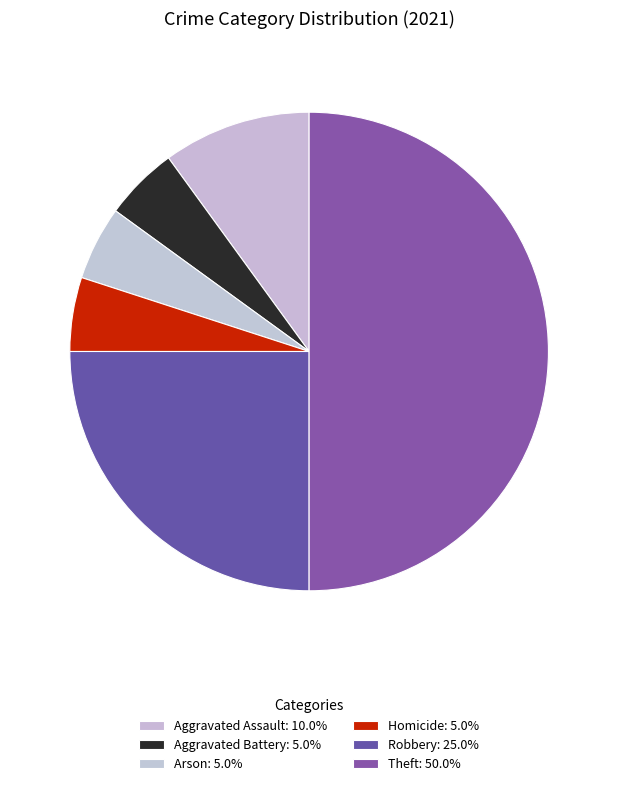

How many slices are in this pie chart?

6